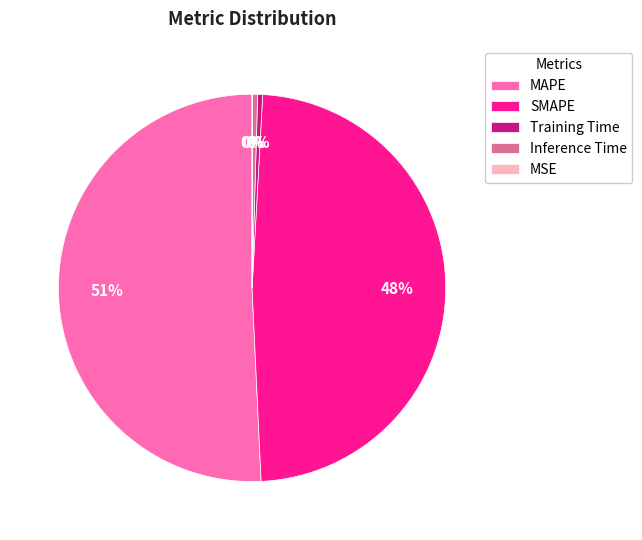

Combined, do Inference Time and MAPE account for over 50%?

Yes